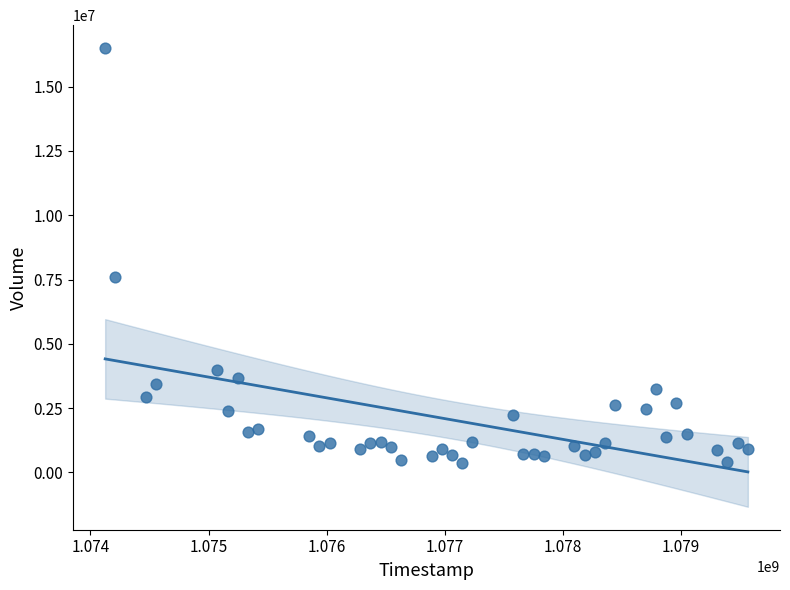

What Y value in the scatter plot is closest to 8442000?

7605400